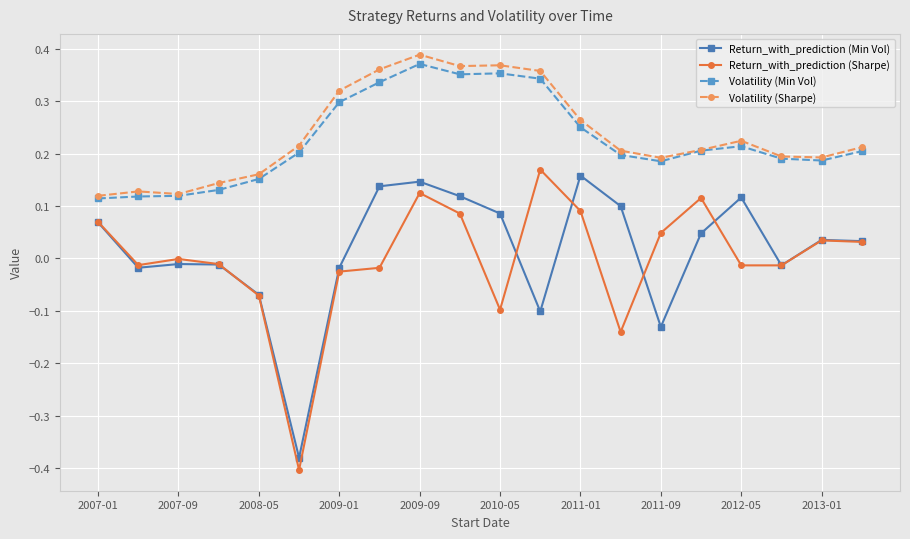

True or false: Volatility (Sharpe) and Return_with_prediction (Sharpe) cross at least once.

False